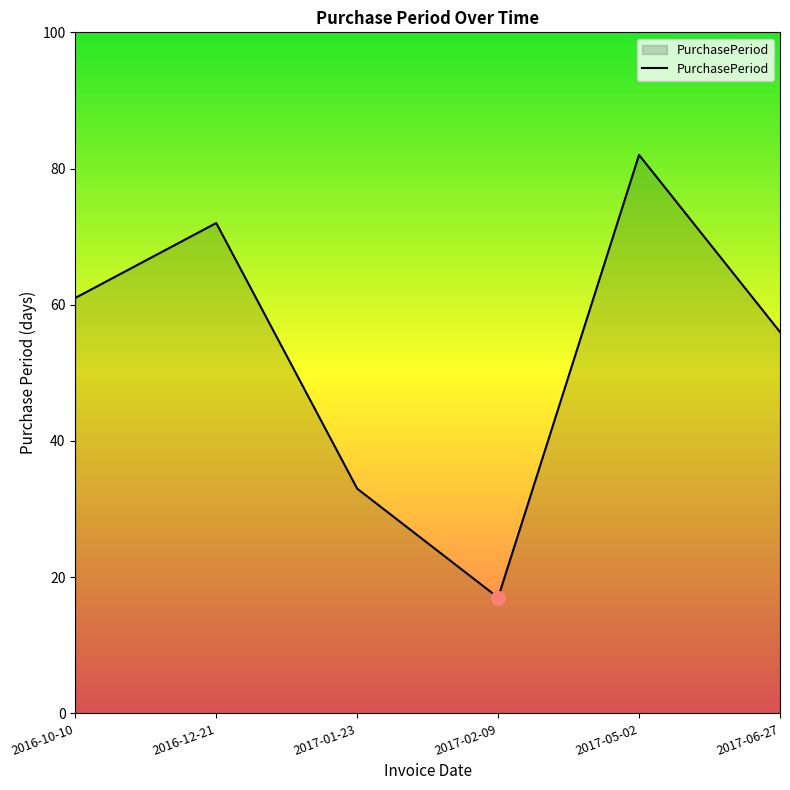

Rank the categories by value from lowest to highest.

2017-02-09, 2017-01-23, 2017-06-27, 2016-10-10, 2016-12-21, 2017-05-02